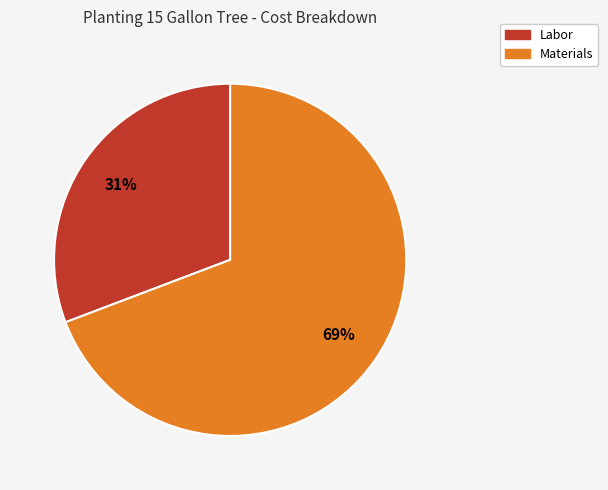

To the nearest percent, what is the average slice percentage?

50%